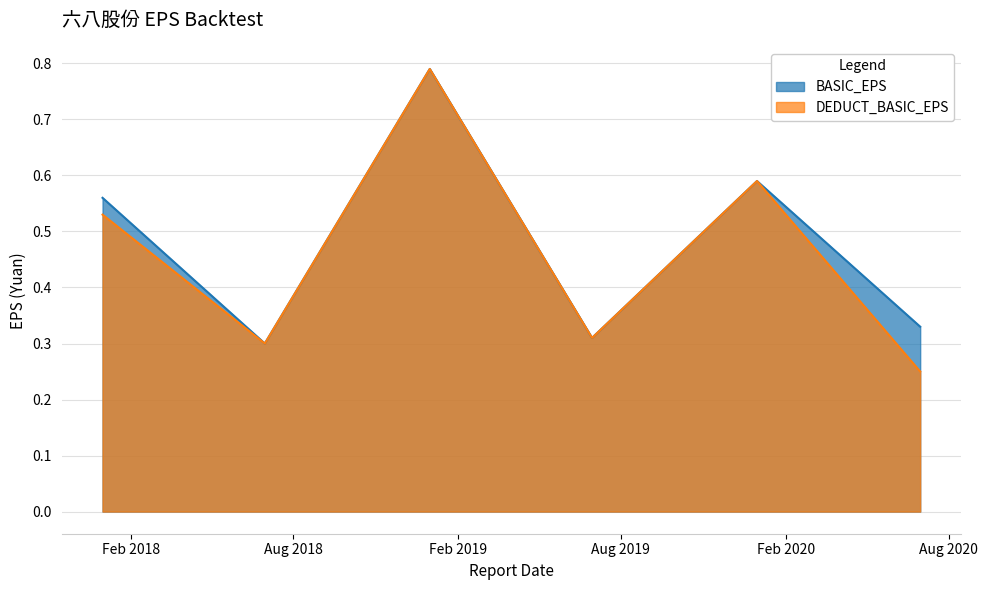

True or false: DEDUCT_BASIC_EPS has more than 2 interior local peaks.

False